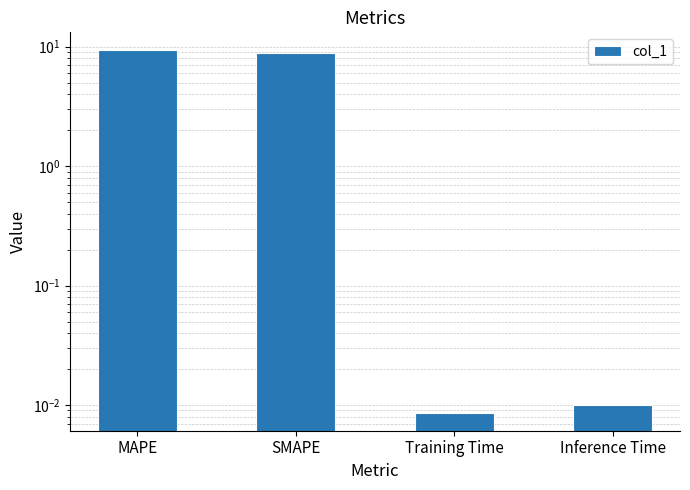

What is the change in value from MAPE to SMAPE?

-0.4